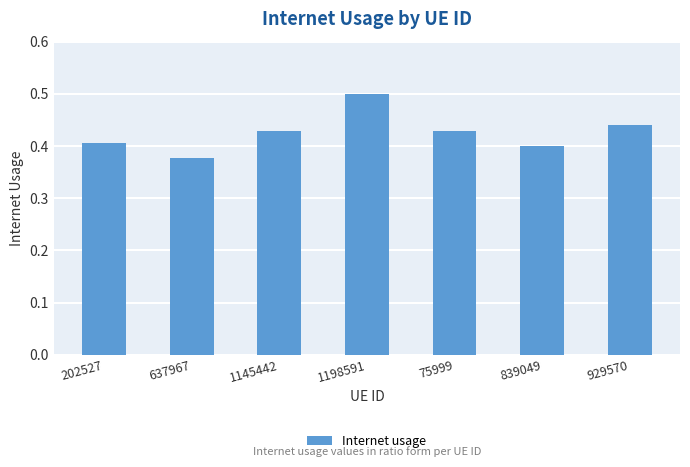

What is the difference between the maximum and minimum values?

0.1